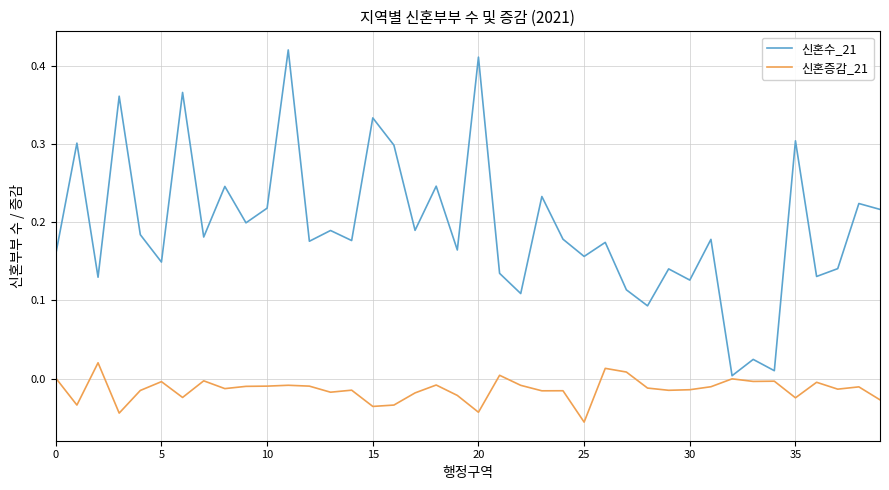

Which series has the largest total across all categories?

신혼수_21